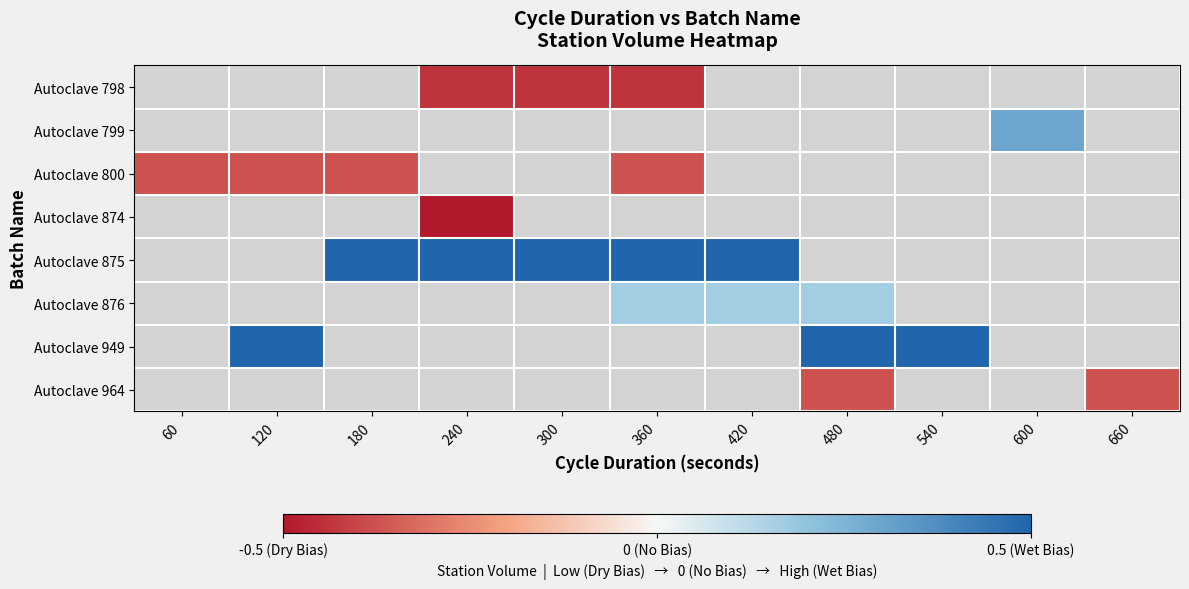

Count the number of data series in this chart.

8